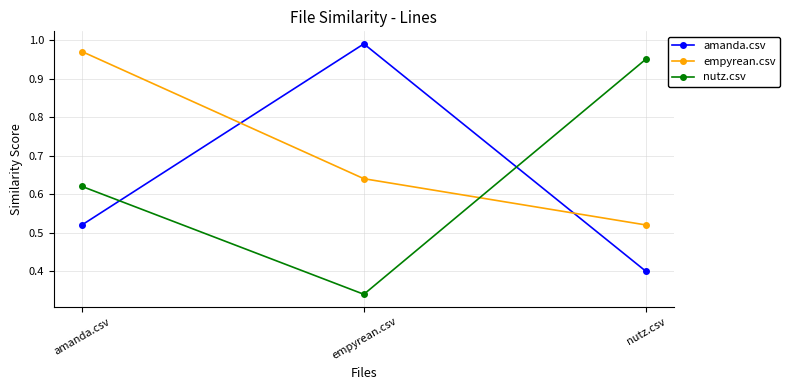

At which category is the sum across all series the highest?

amanda.csv